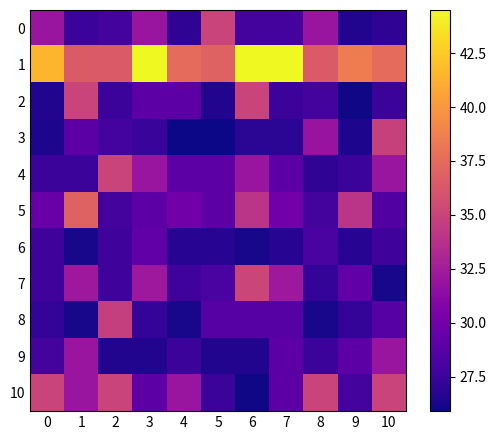

What is the difference between the highest and lowest values at 9?

12.5